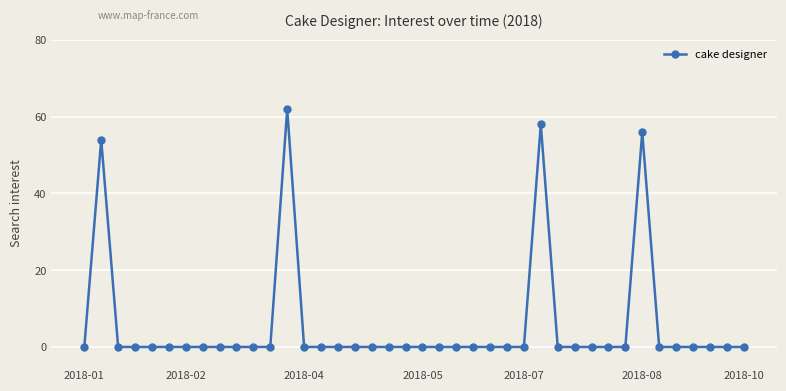

What is the average value?

6